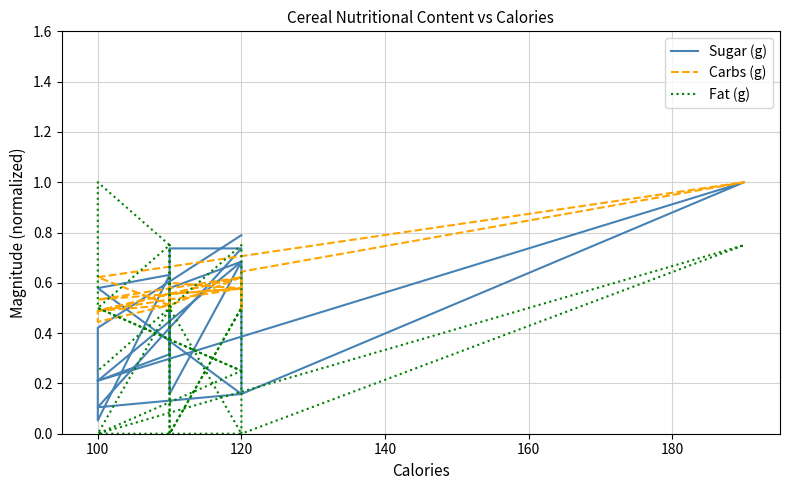

How many interior local peaks does the Carbs (g) series have?

6